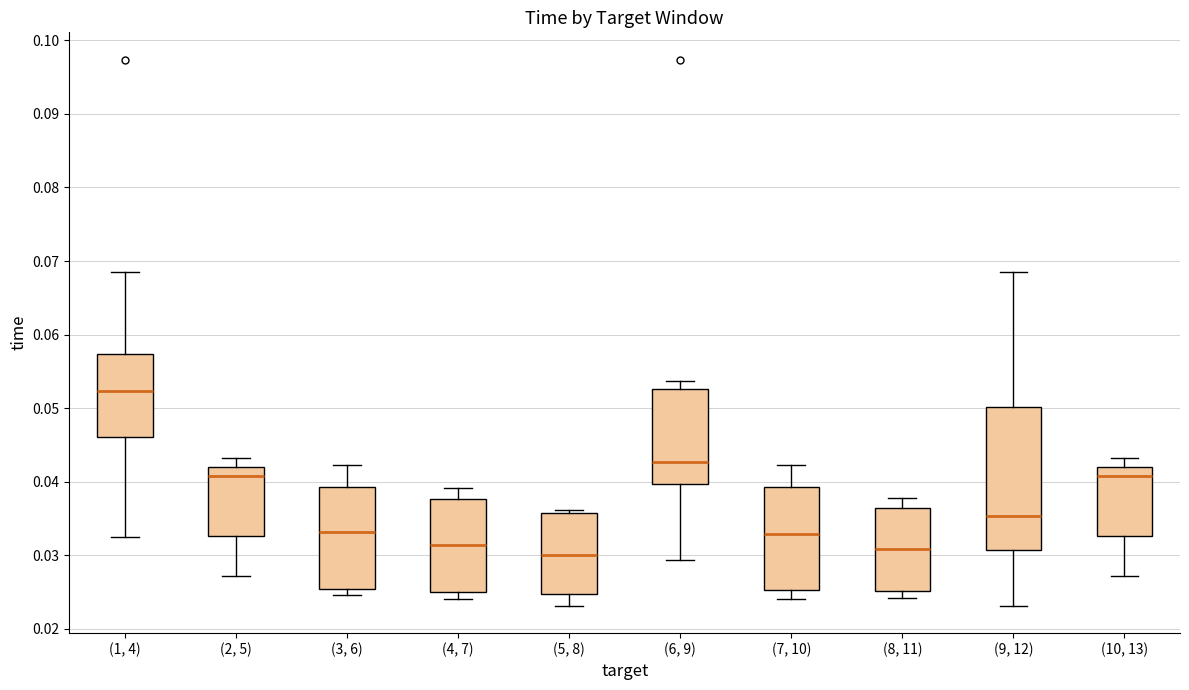

Where does the median line of the box for (7, 10) sit on the y-axis? The values are not printed on the chart, so give them approximately, as read against the axis.

0.033